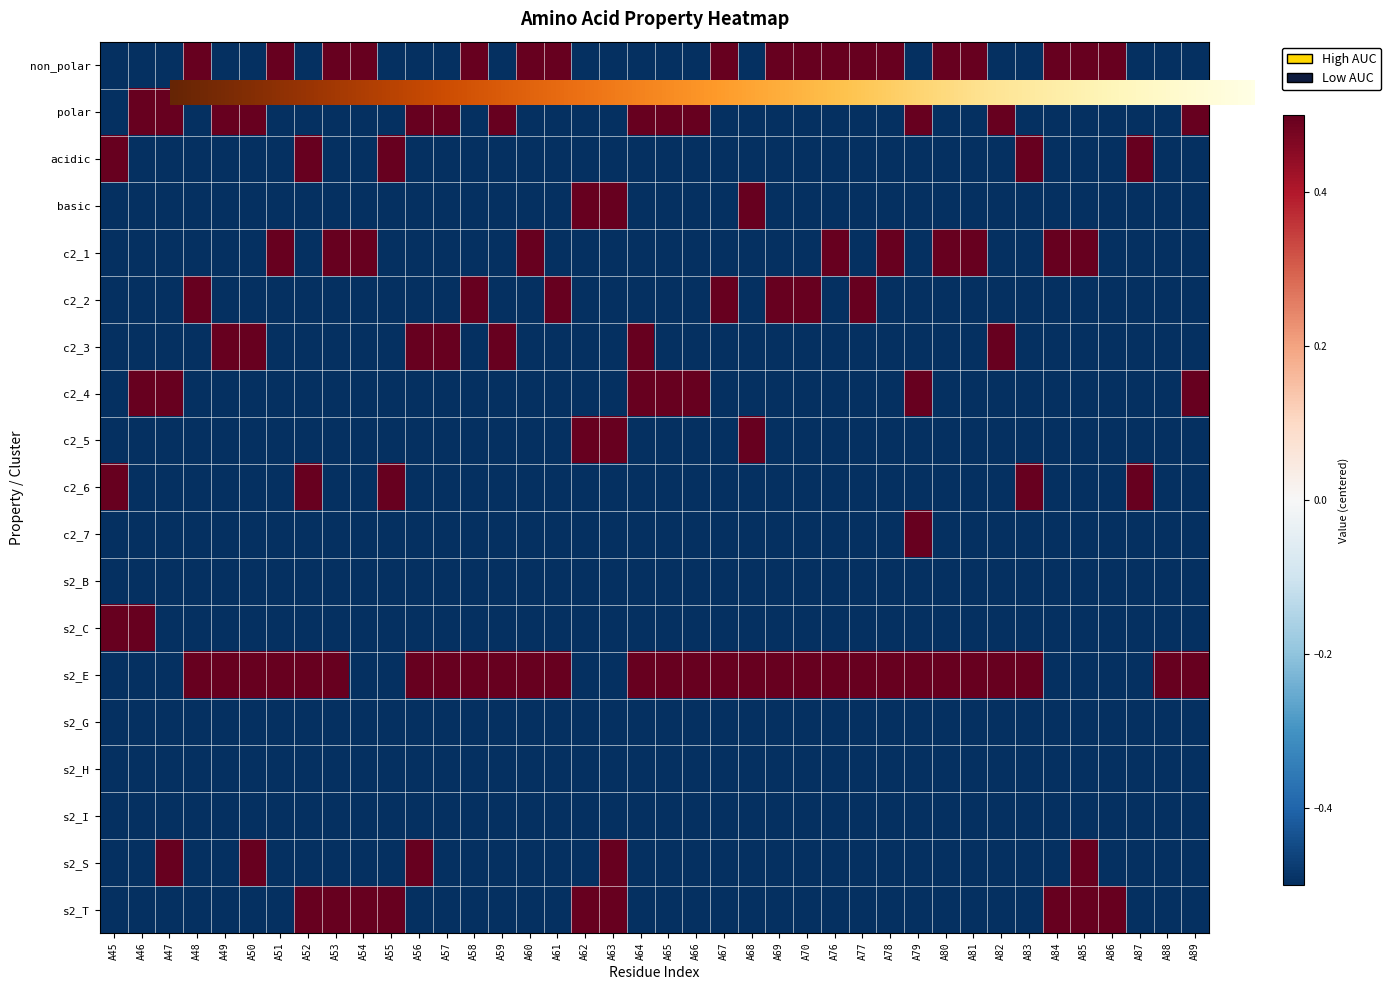

Is the value of c2_6 at A47 greater than the value of c2_7 at A88?

No